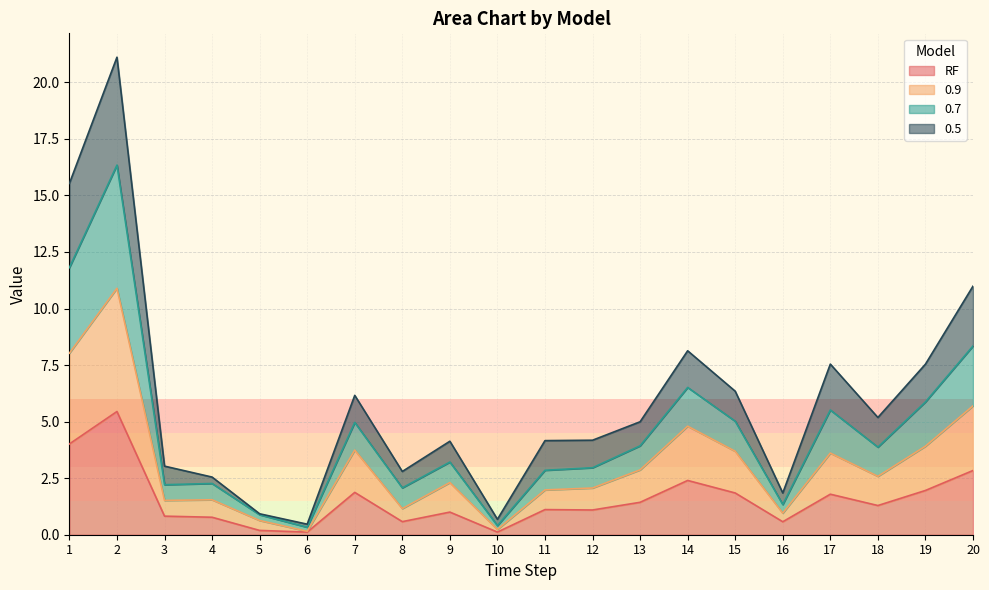

What is the maximum value for RF?

5.4